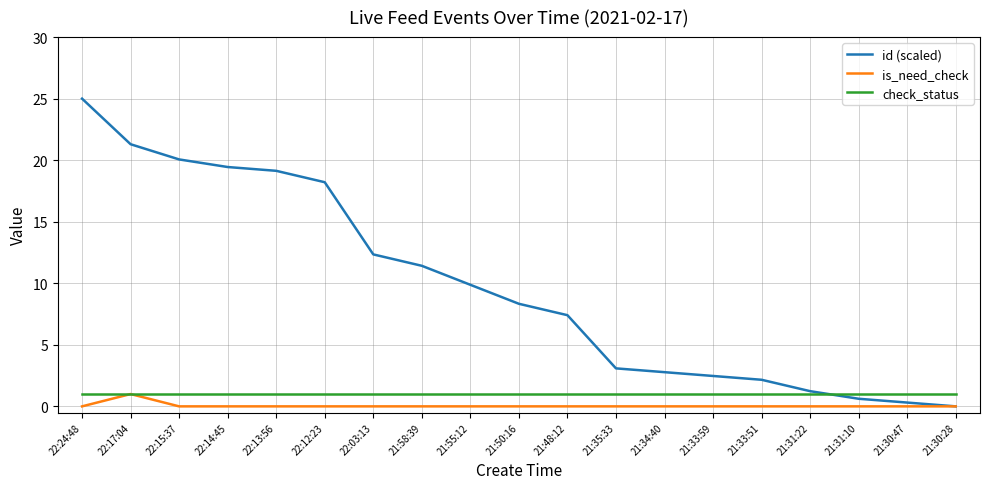

What is the spread (max minus min) of values at 21:58:39?

11.4